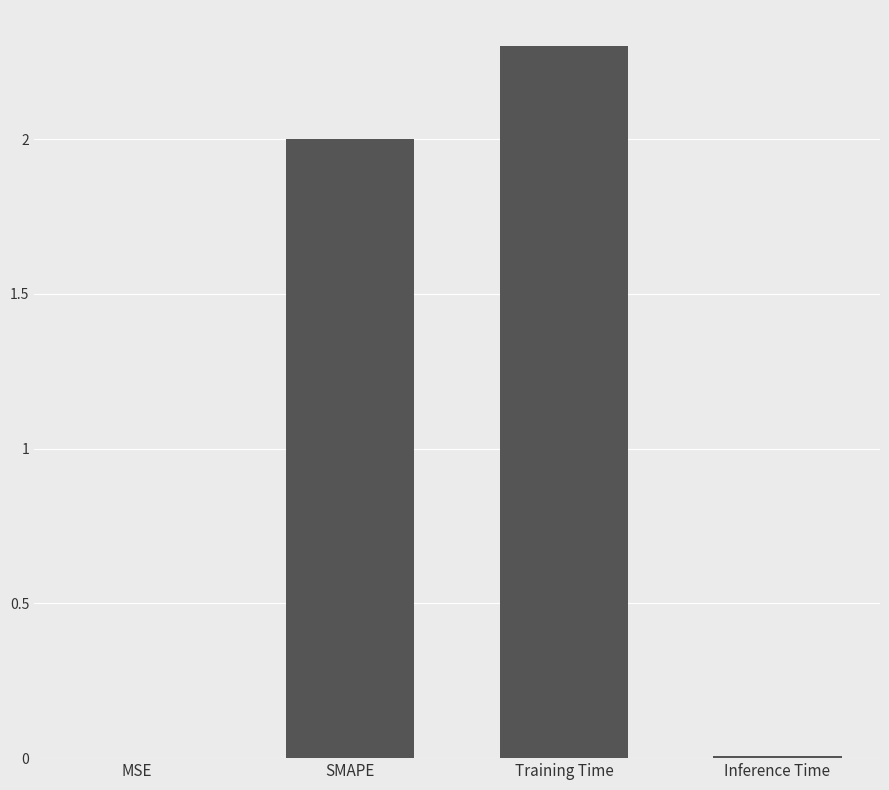

What is the sum of all values?

4.3